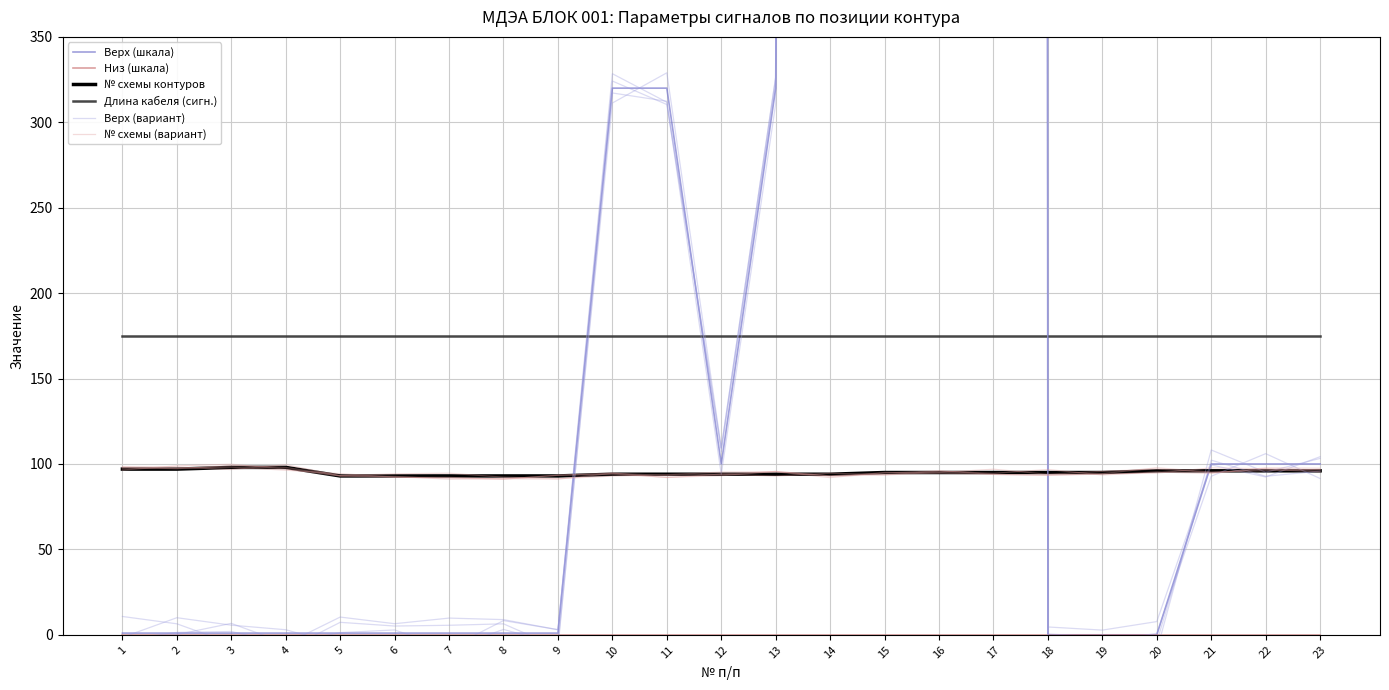

What are all the series names shown in the legend?

Верх (шкала), Низ (шкала), № схемы контуров, Длина кабеля (сигн.), Верх (вариант), № схемы (вариант)